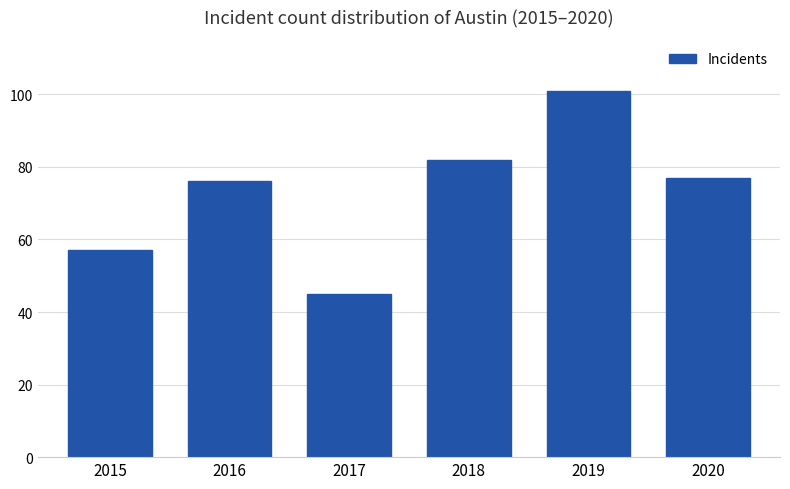

What is the greatest value displayed?

101